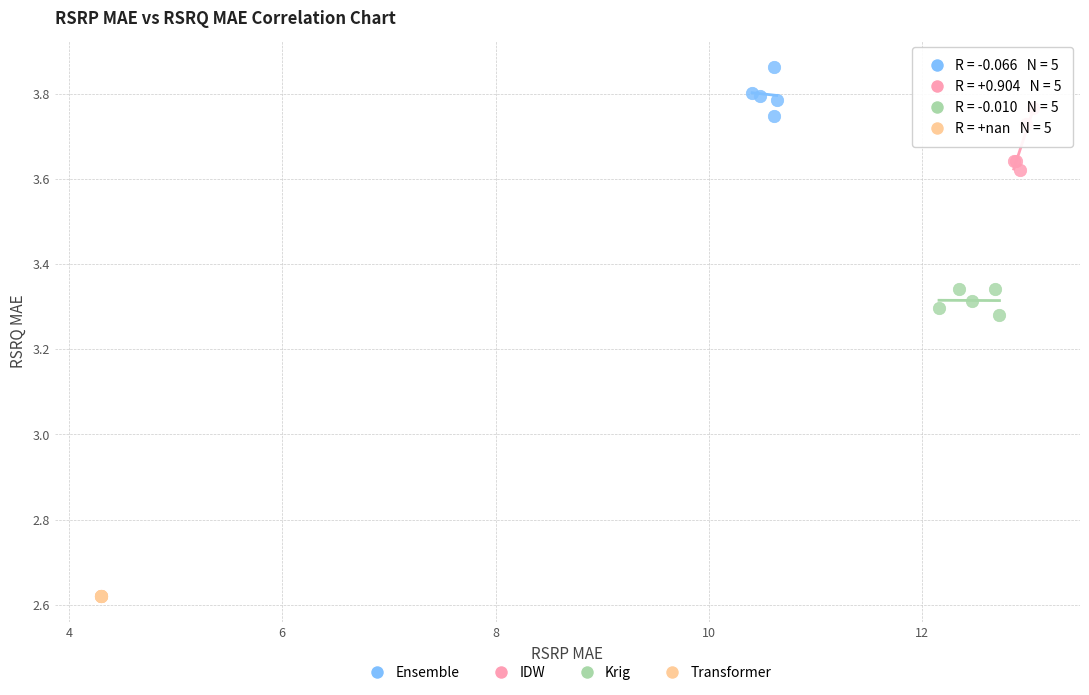

Which series reaches the minimum Y coordinate?

Transformer